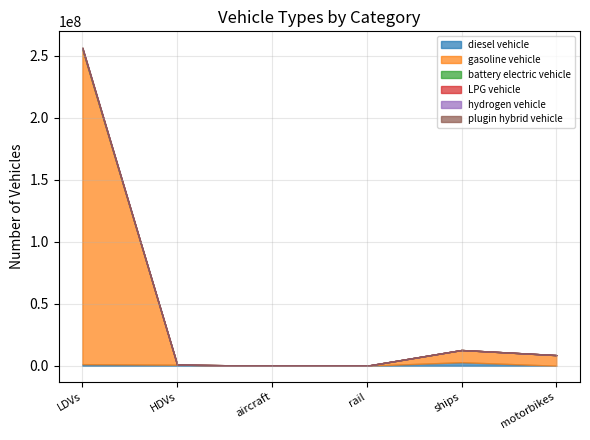

At which label does LPG vehicle reach its minimum?

aircraft